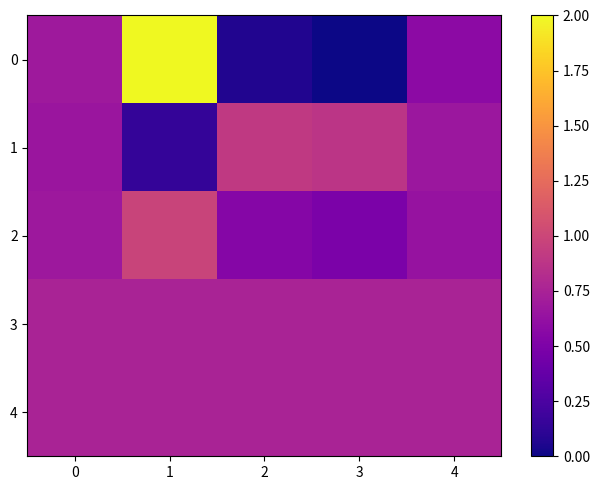

At 3, list the series in order from smallest to largest.

0, 2, 3, 4, 1